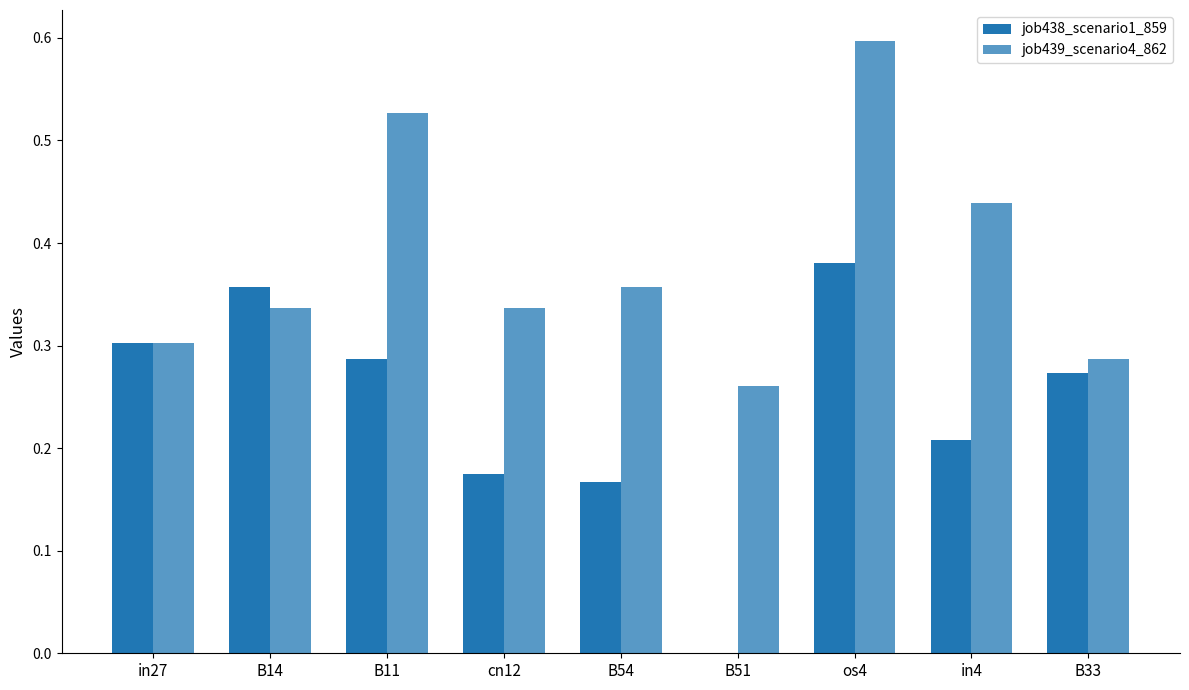

Count the number of data series in this chart.

2